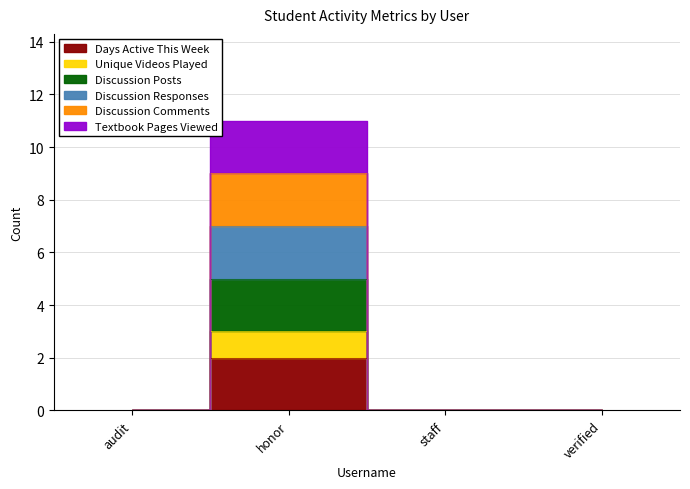

Between honor and audit, which is larger?

honor